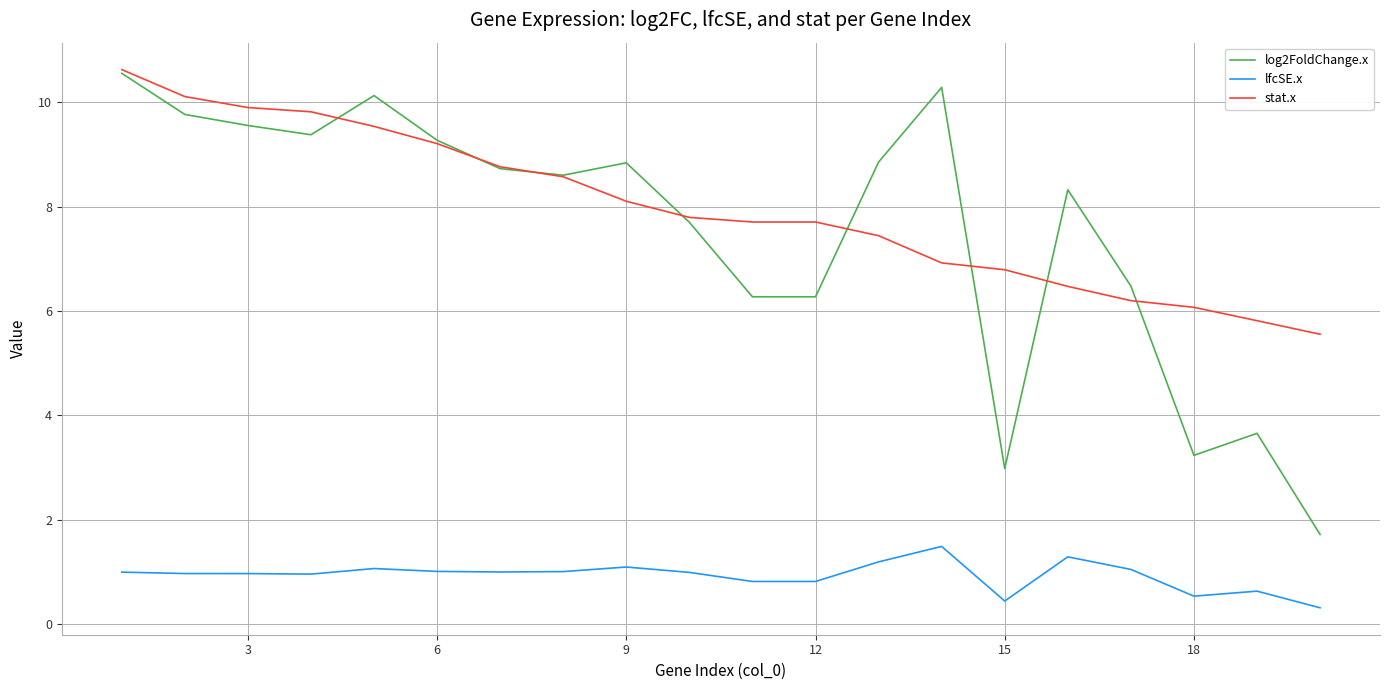

Which series has the largest range (max minus min)?

log2FoldChange.x